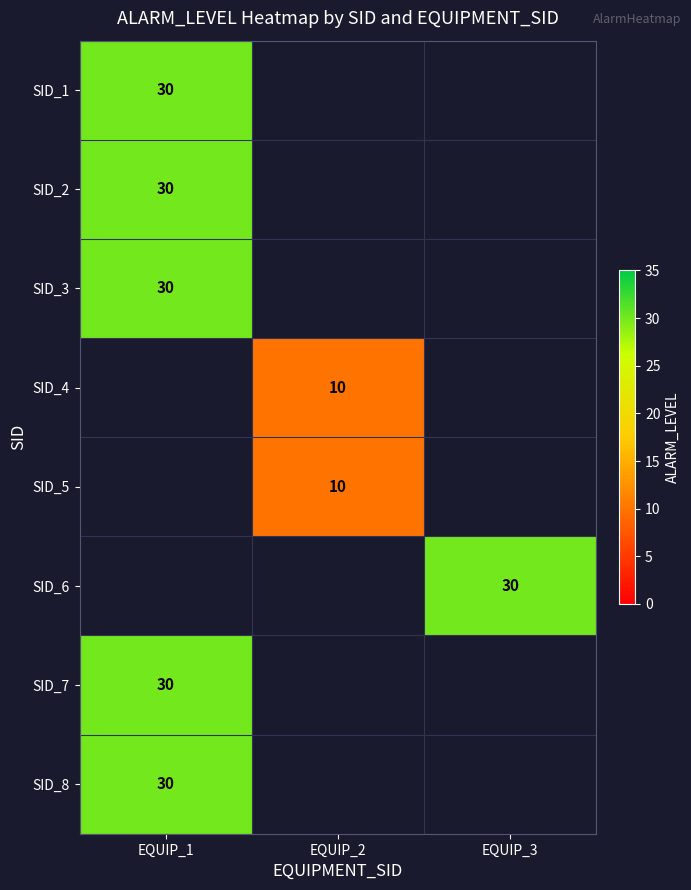

Which label corresponds to the smallest value in the chart?

EQUIP_2